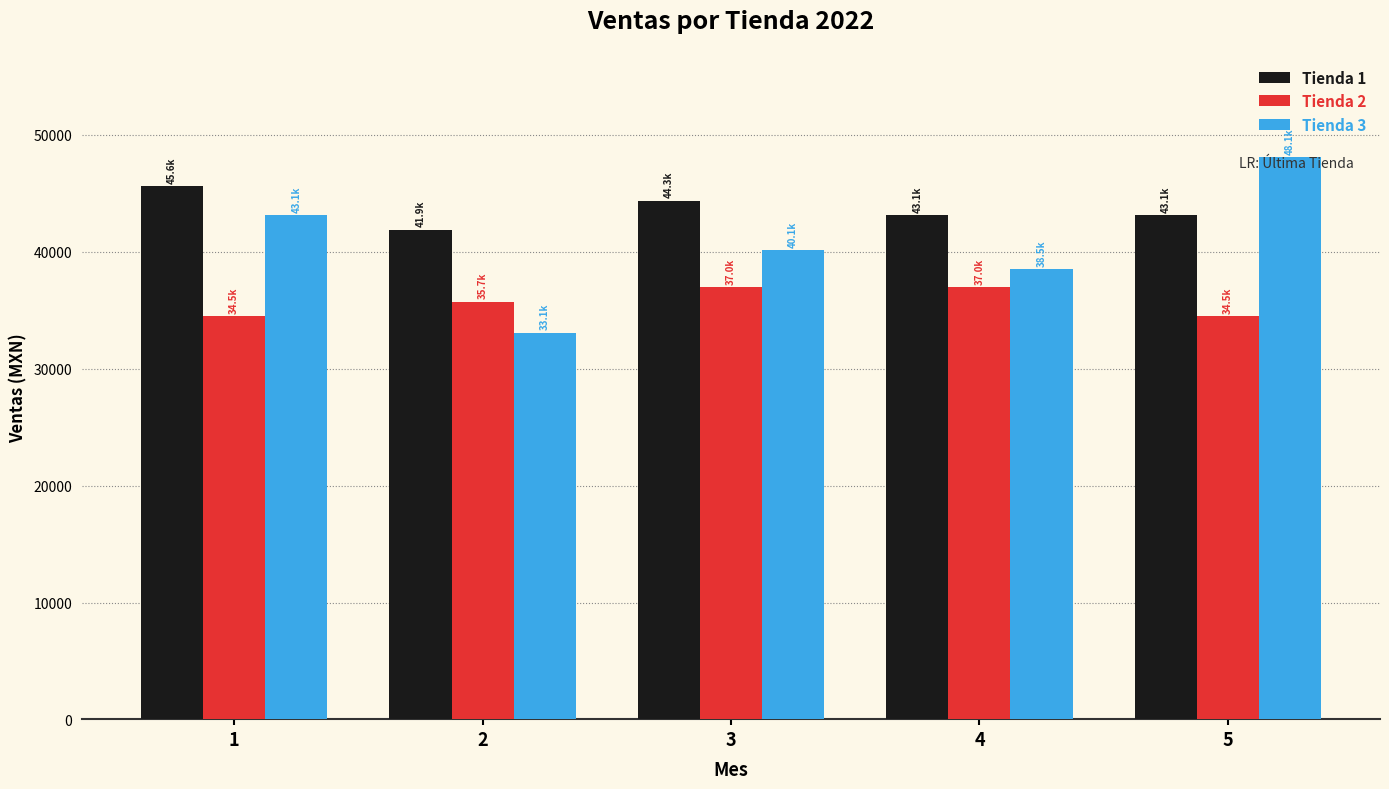

What is the total value across all series at 3?

121427.2